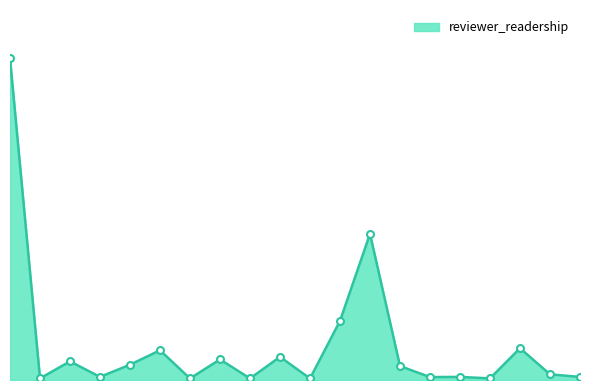

At which category does the data reach its first local valley?

31702